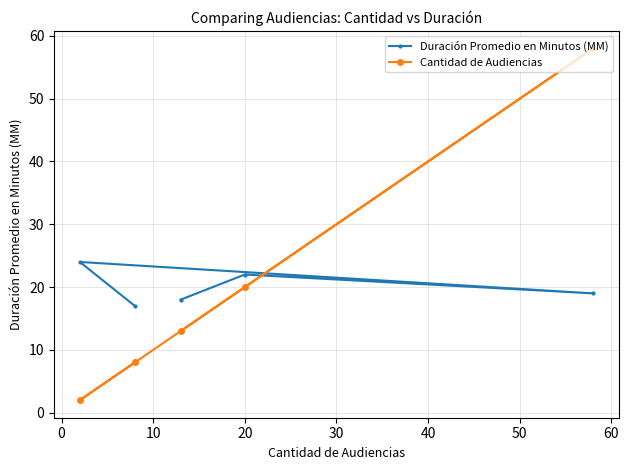

What is the average value of the Cantidad de Audiencias series?

20